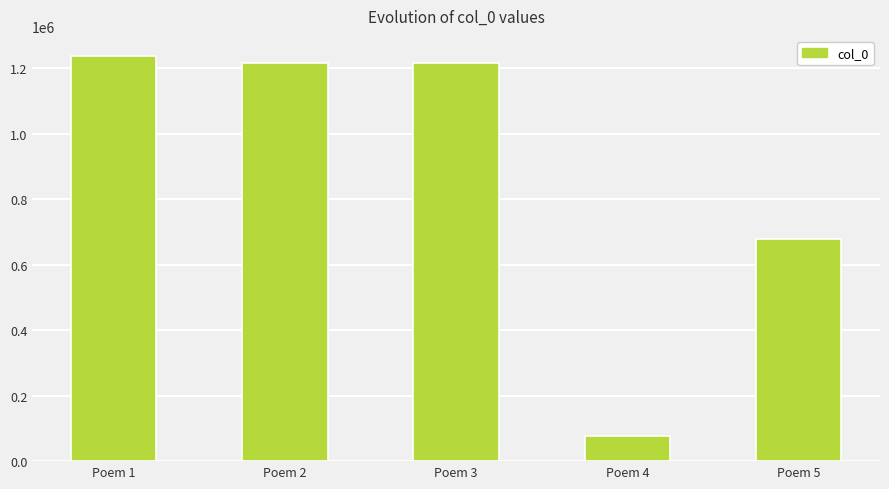

Is it true that the value at Poem 5 is 677576?

True